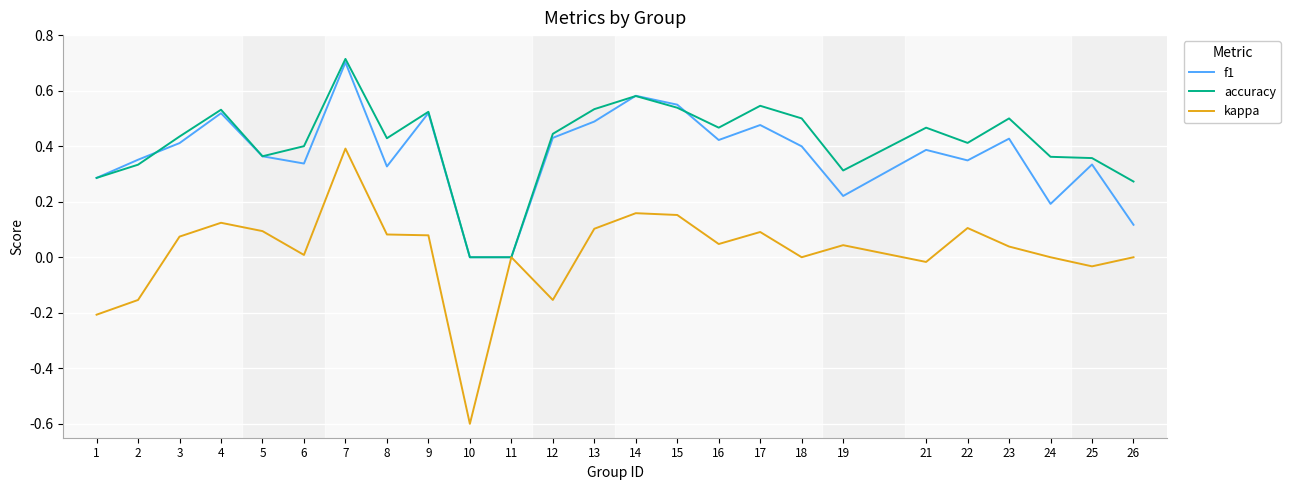

At which category does f1 reach its first local valley?

6